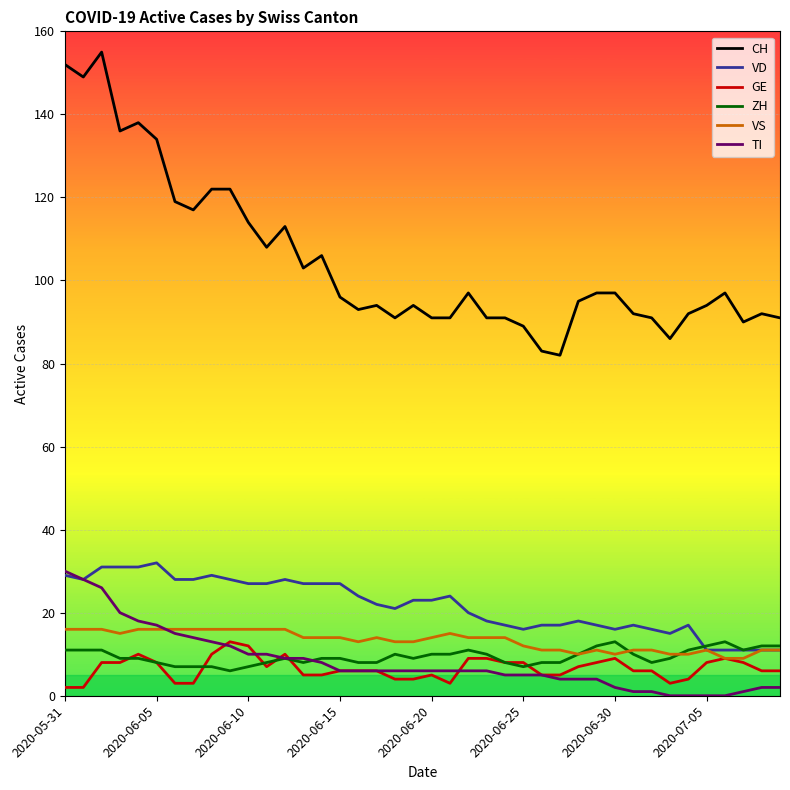

True or false: CH and GE intersect in this chart.

False